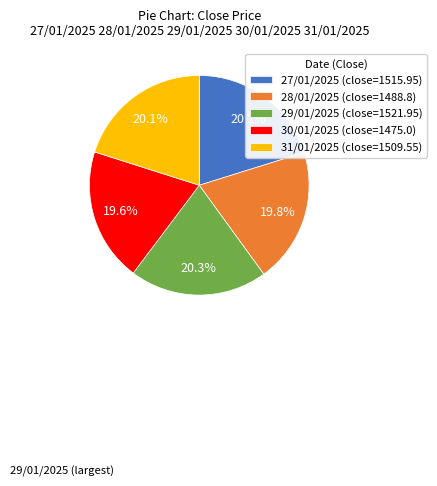

Is there any slice that represents more than half of the pie?

No